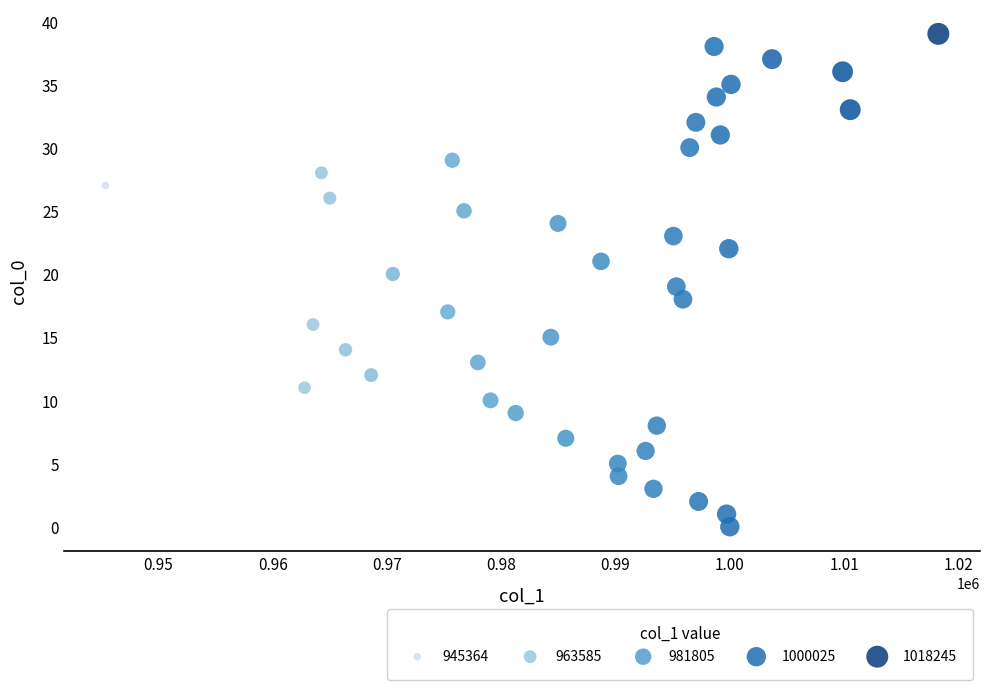

What is the range of Y values (max minus min)?

39